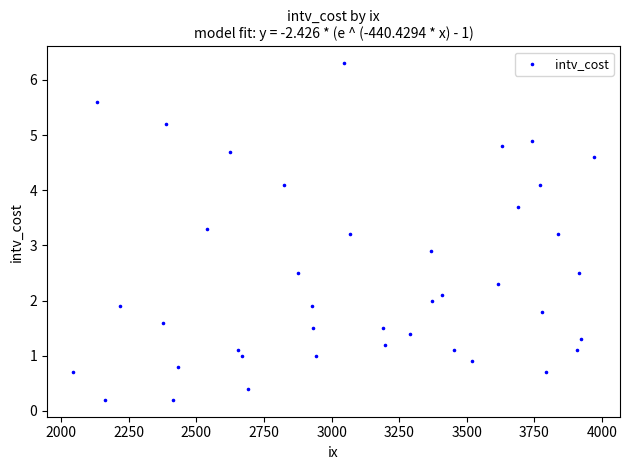

What is the range of X values (max minus min)?

1926.0